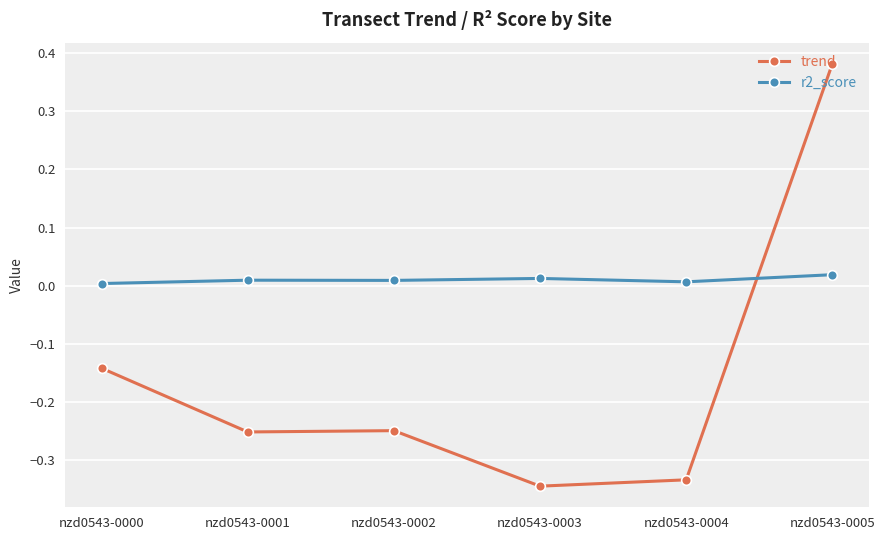

Rank the series by their maximum value, from lowest to highest.

r2_score, trend